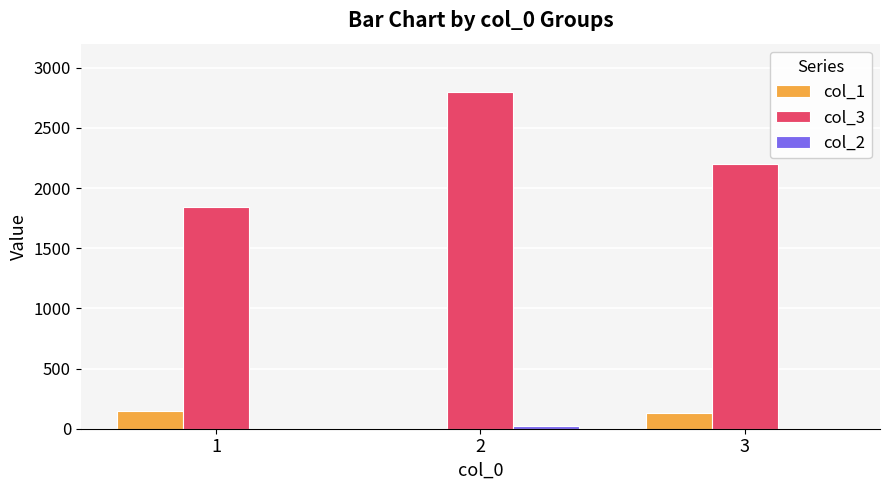

What is the maximum value shown in the chart?

2797